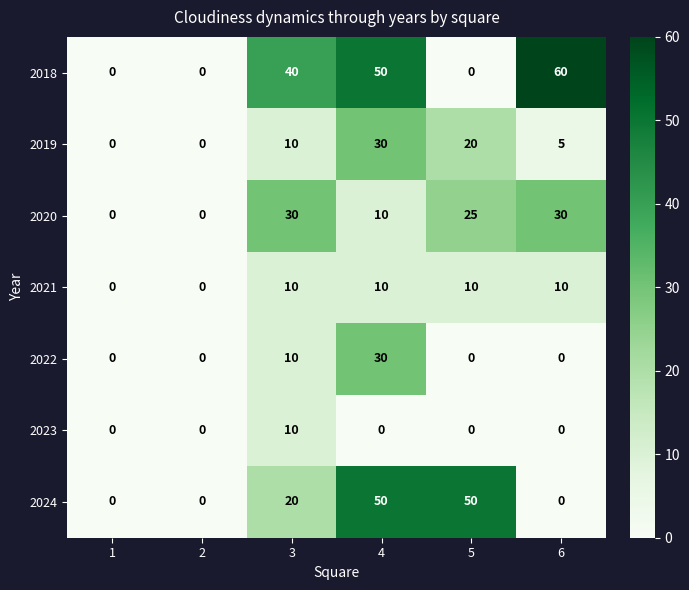

Which series changed the most between 3 and 5?

2018